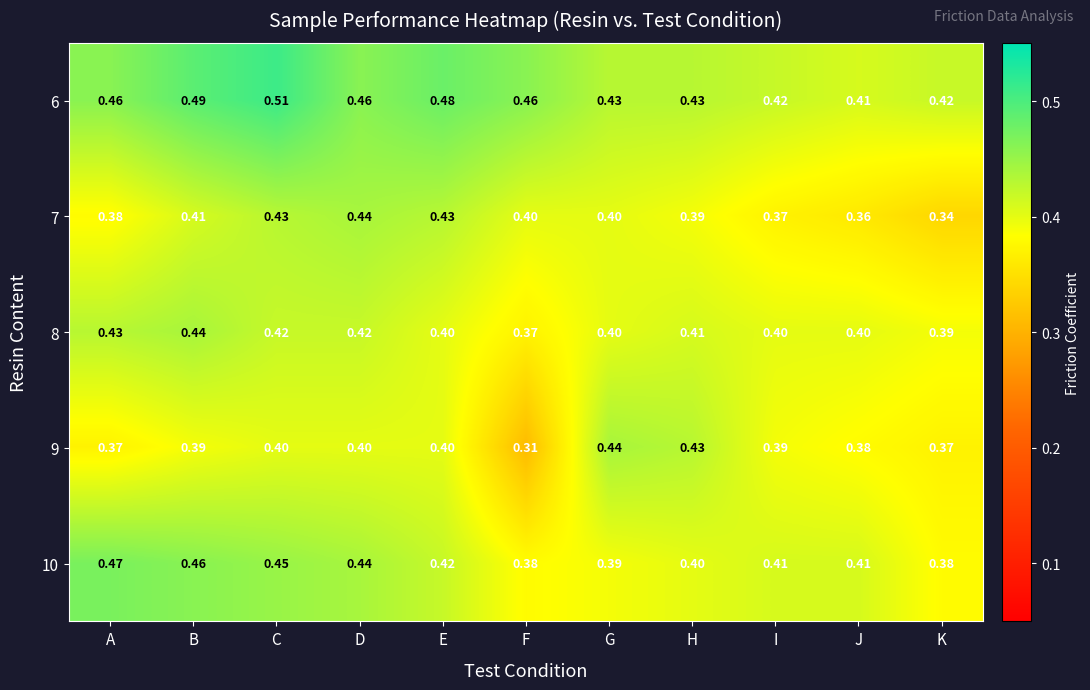

Is the value of 10 at H greater than the value of 9 at F?

Yes